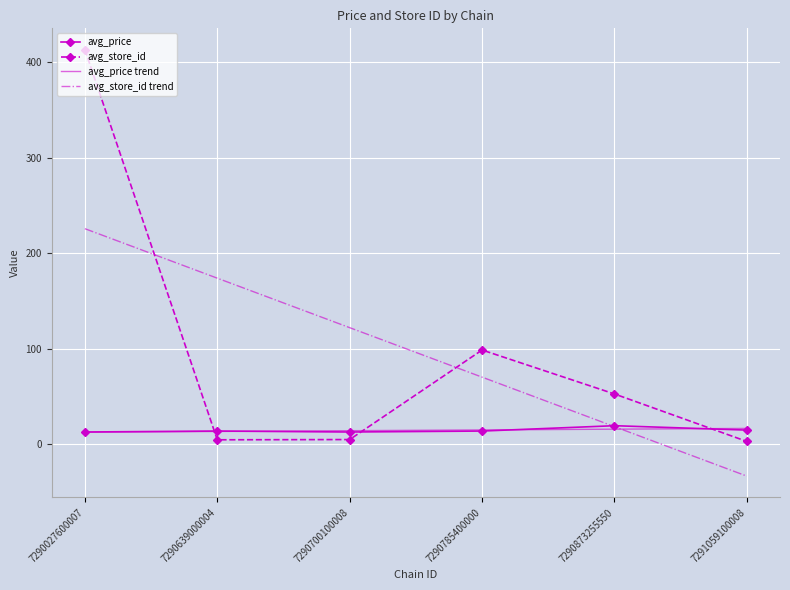

True or false: avg_store_id trend and avg_price intersect in this chart.

True